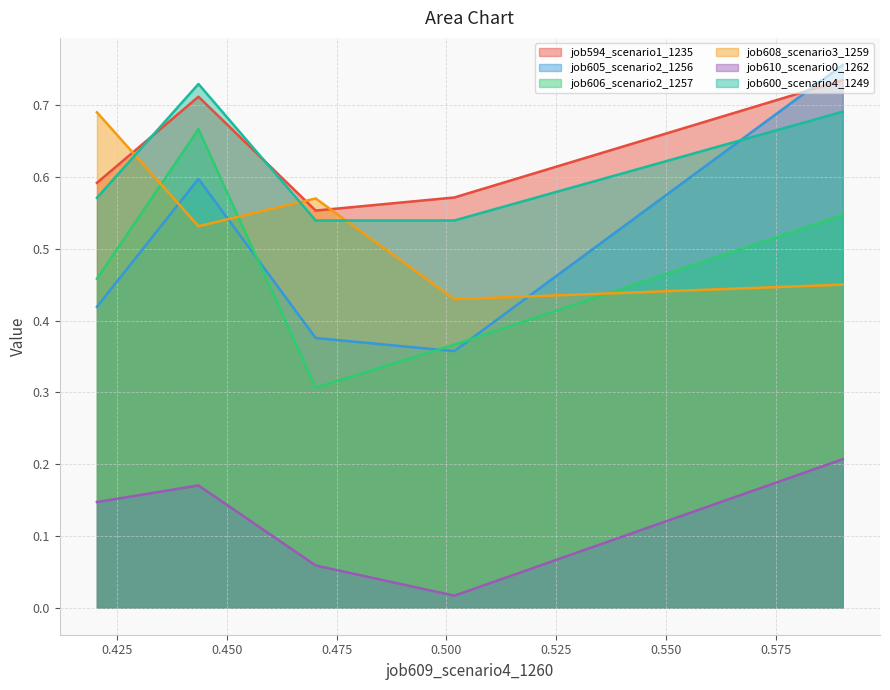

True or false: job594_scenario1_1235 and job606_scenario2_1257 intersect in this chart.

False